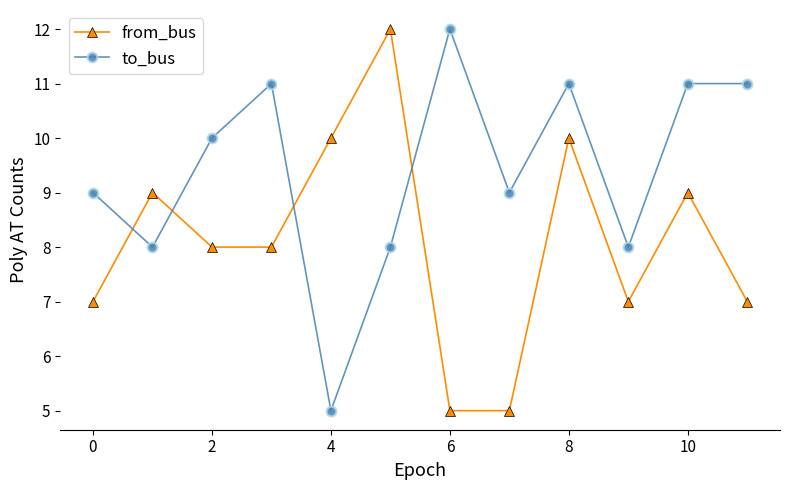

After their last crossing, which series has the higher values: from_bus or to_bus?

to_bus